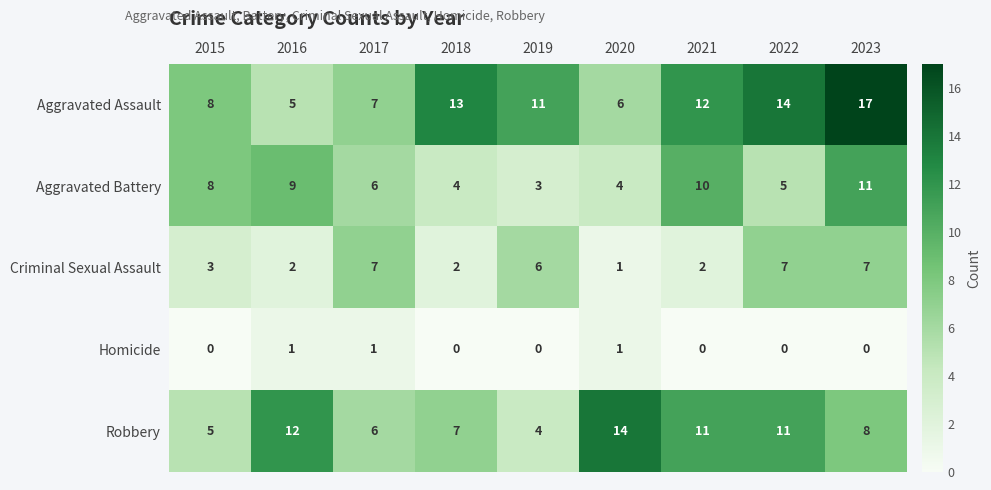

What is the average value of the Aggravated Battery series?

7